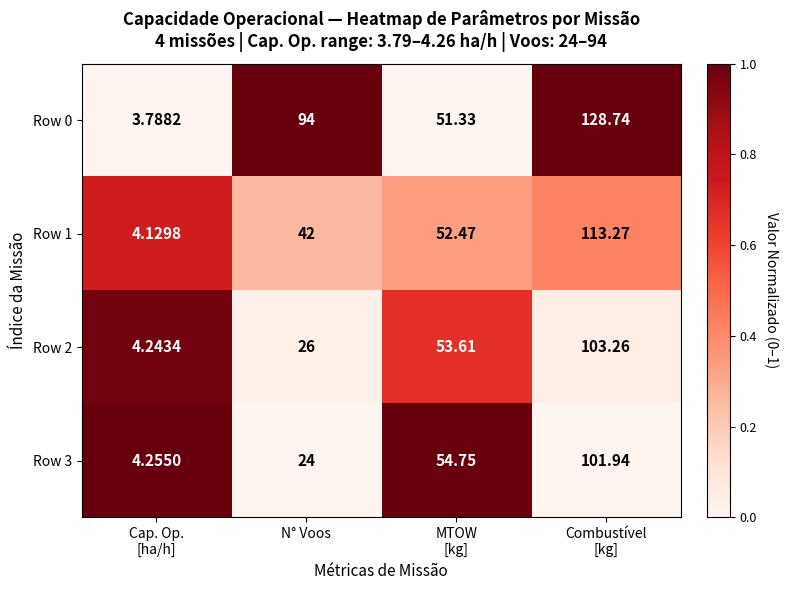

How many data points does each series have?

4